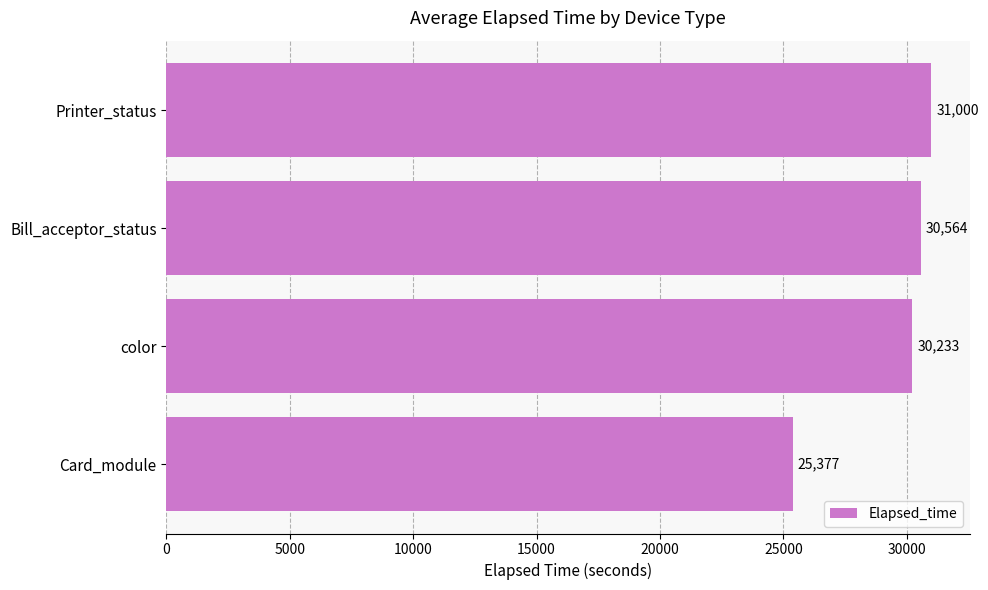

What value does the data have at Card_module?

25377.4